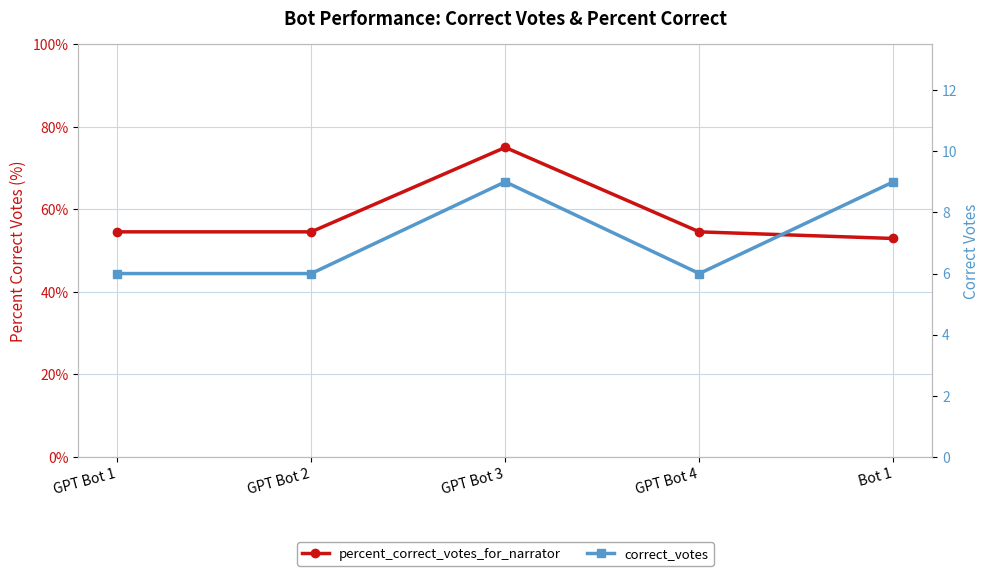

True or false: percent_correct_votes_for_narrator and correct_votes cross at least once.

False